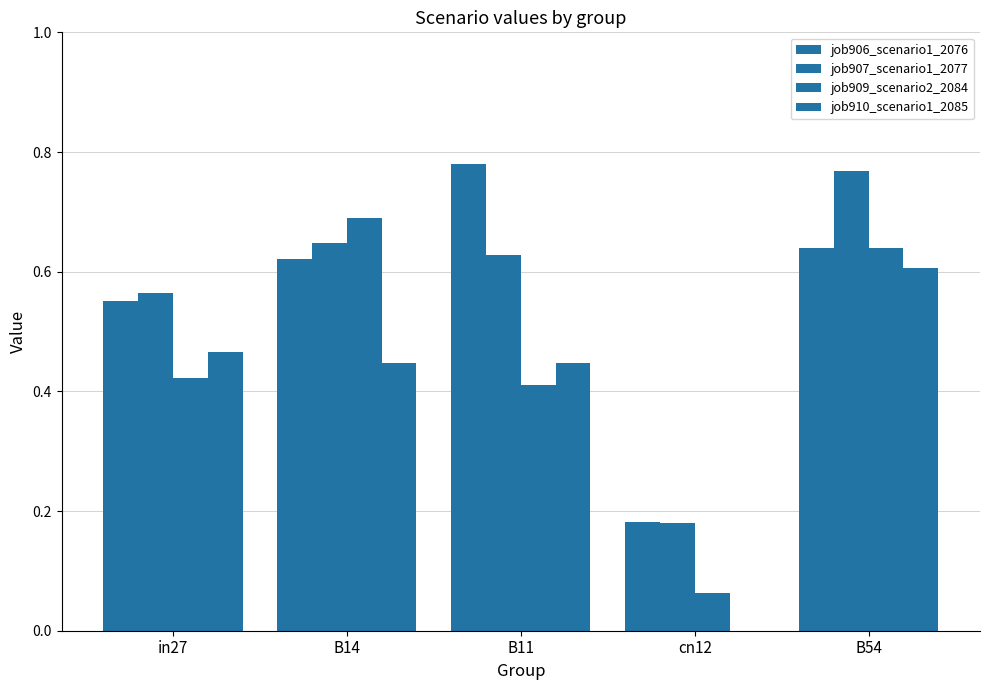

What is the maximum value for job907_scenario1_2077?

0.8